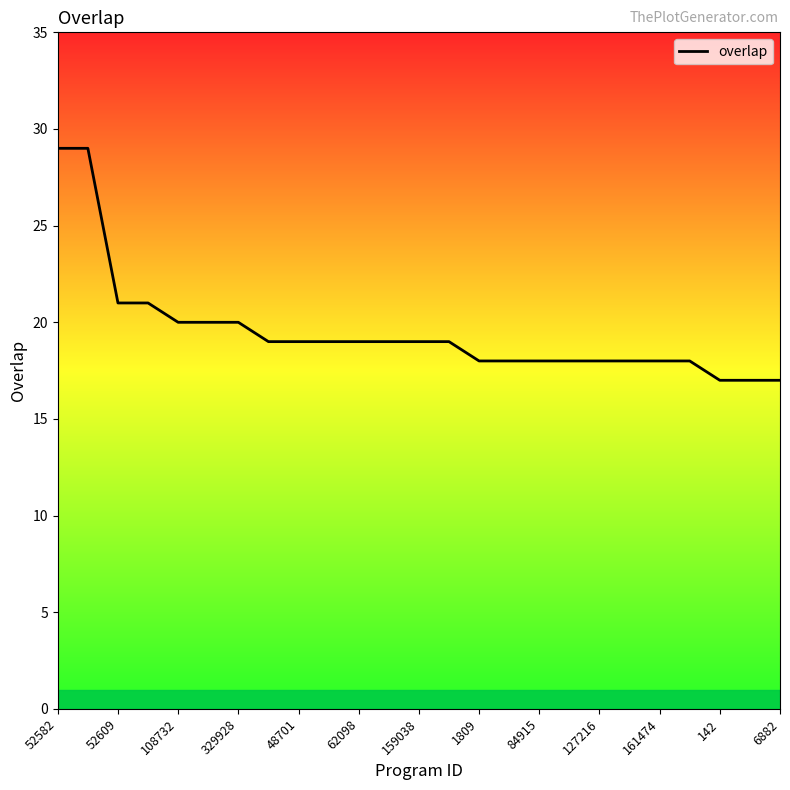

What is the minimum value shown in the chart?

17